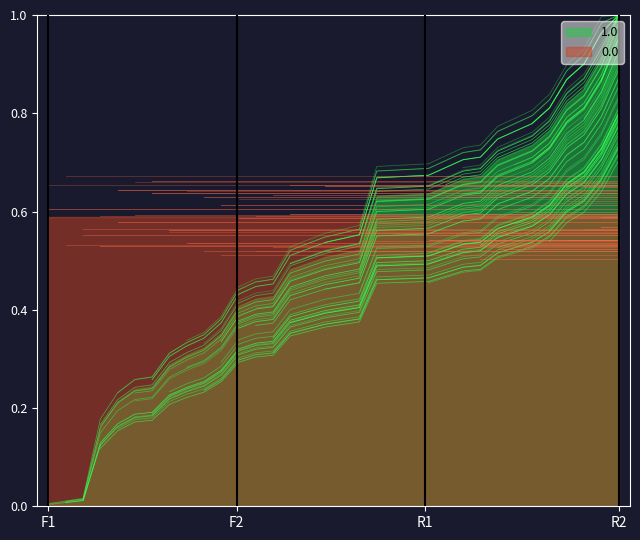

At how many categories does at least one series exceed 0?

30